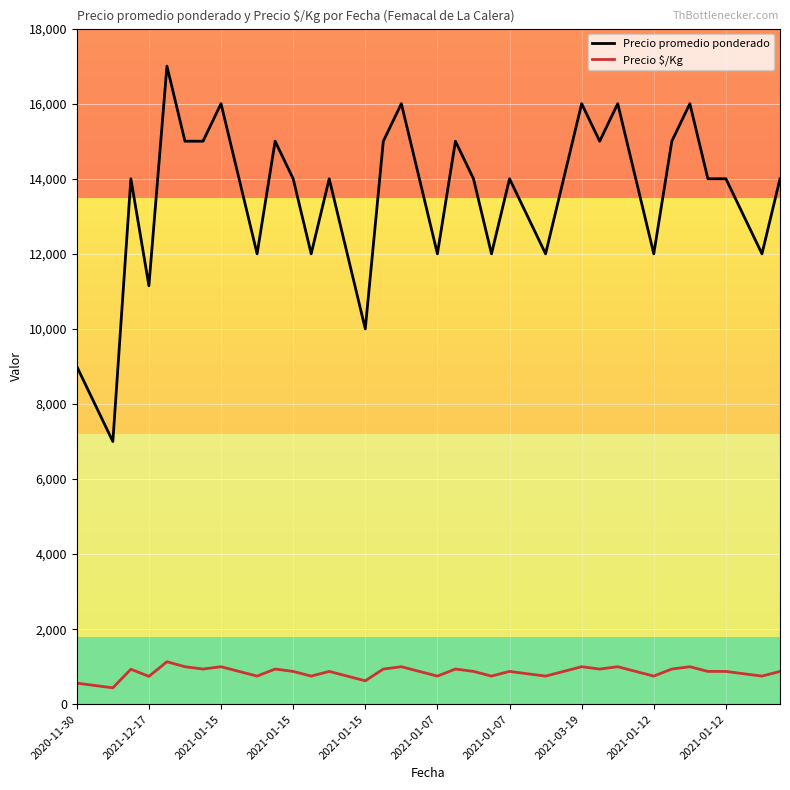

What is the difference between the maximum and second lowest values in the Precio promedio ponderado series?

9000